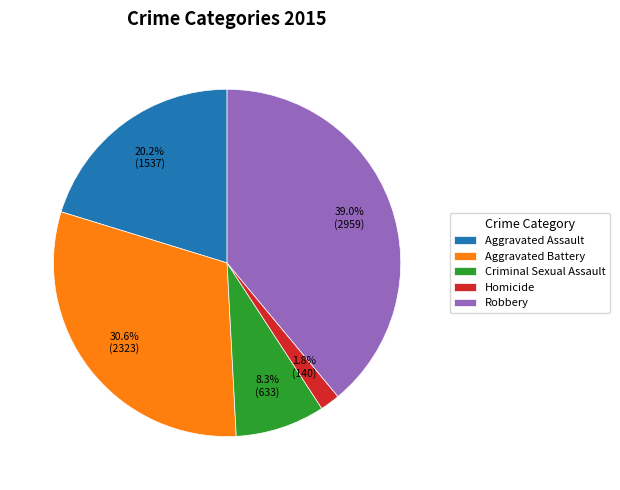

The Aggravated Assault slice represents 20% of the pie. True or false?

True